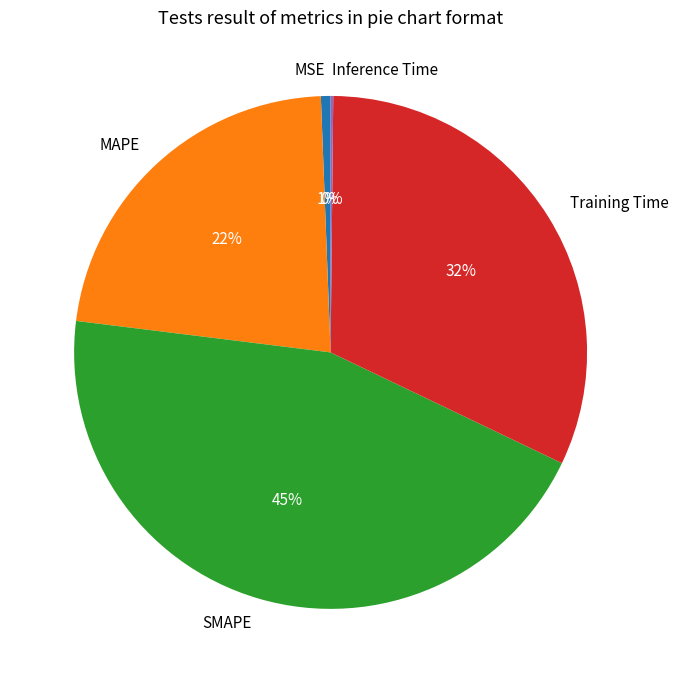

Which has a higher value, MAPE or MSE?

MAPE